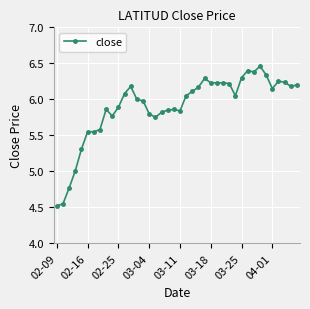

How many distinct data groups are displayed?

1